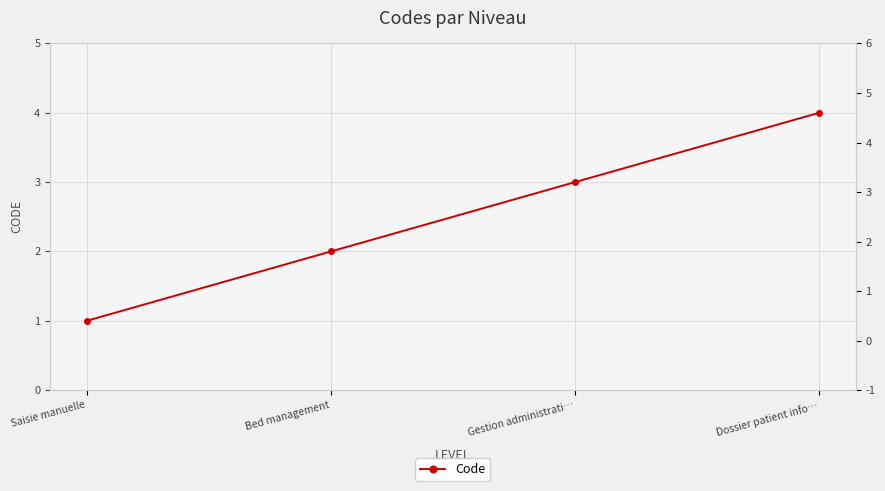

True or false: the data has more than 1 interior local peaks.

False